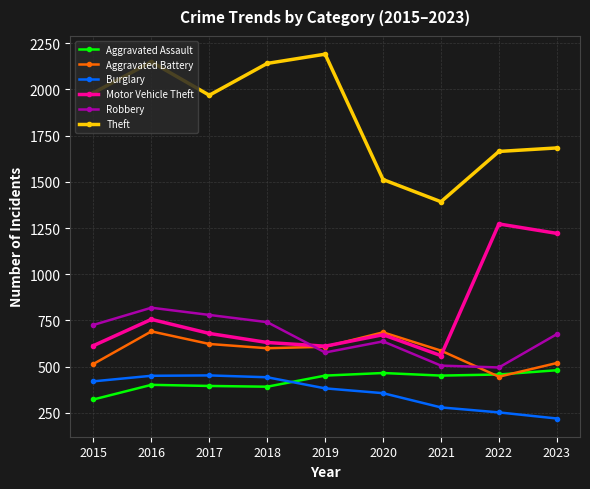

Between 2015 and 2020, which series saw the biggest shift?

Theft